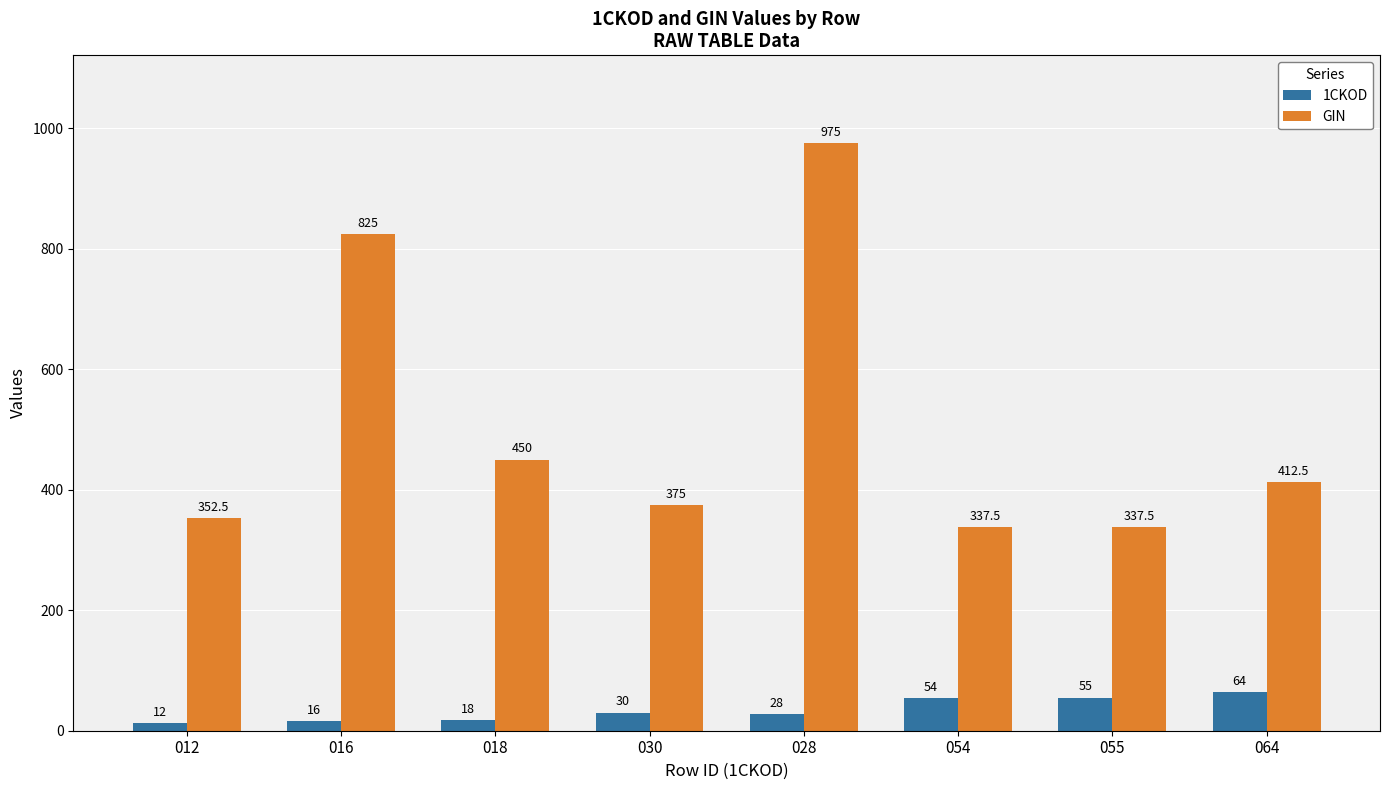

Which series changed the most between 030 and 028?

GIN